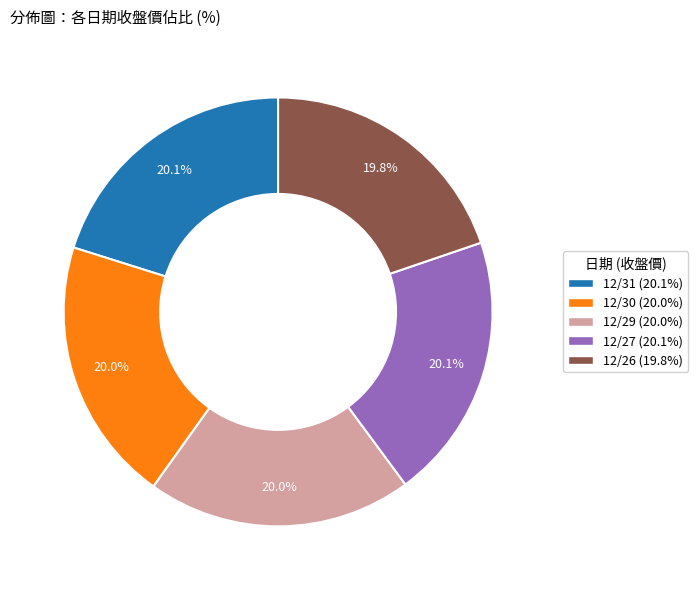

Approximately how many times larger is the value at 12/26 compared to 12/27?

1.0